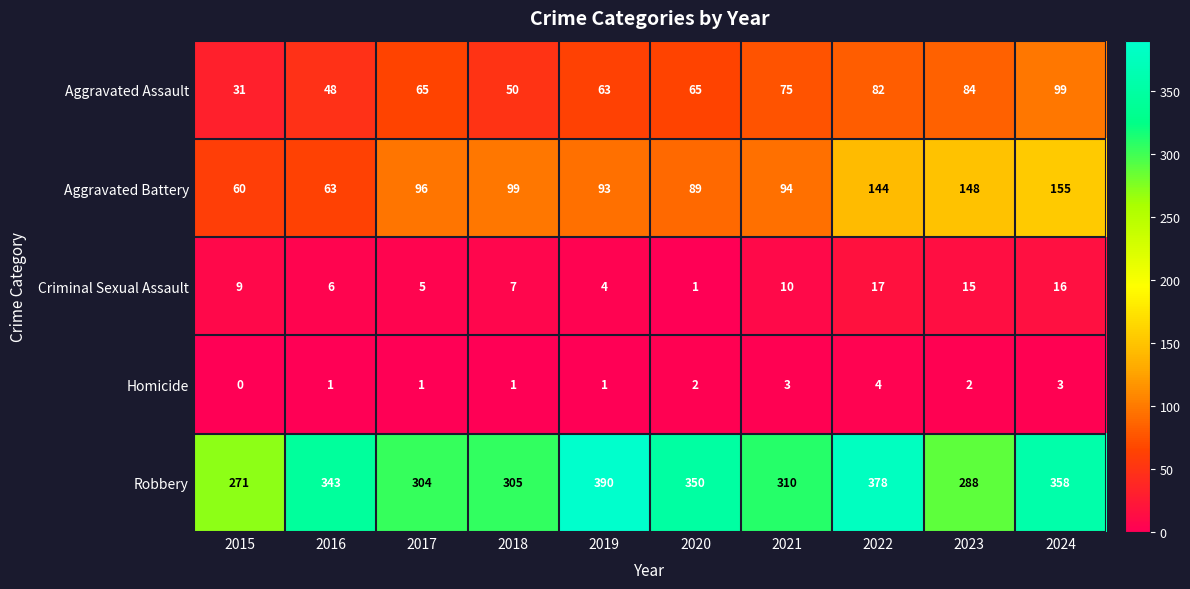

The value of Homicide at 2023 is 3. True or false?

False